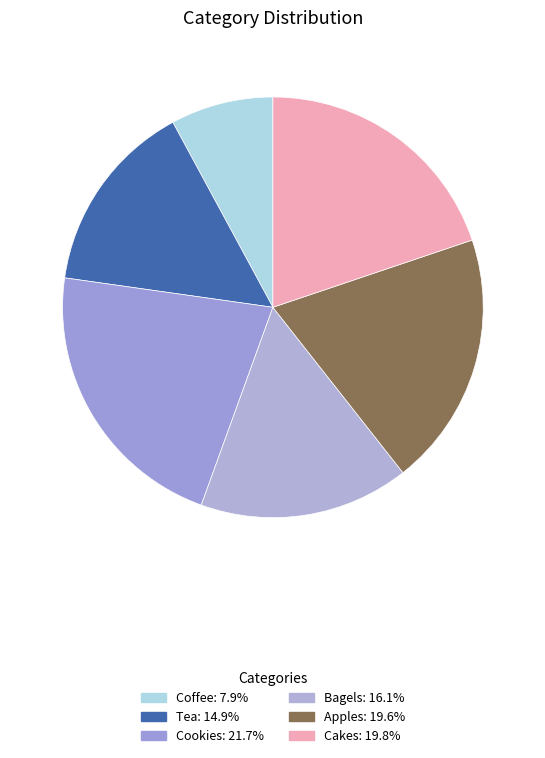

True or false: Coffee accounts for 17% of the total.

False